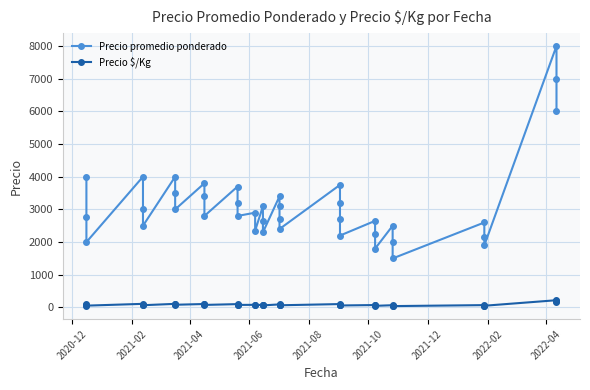

True or false: Precio promedio ponderado and Precio $/Kg intersect in this chart.

False